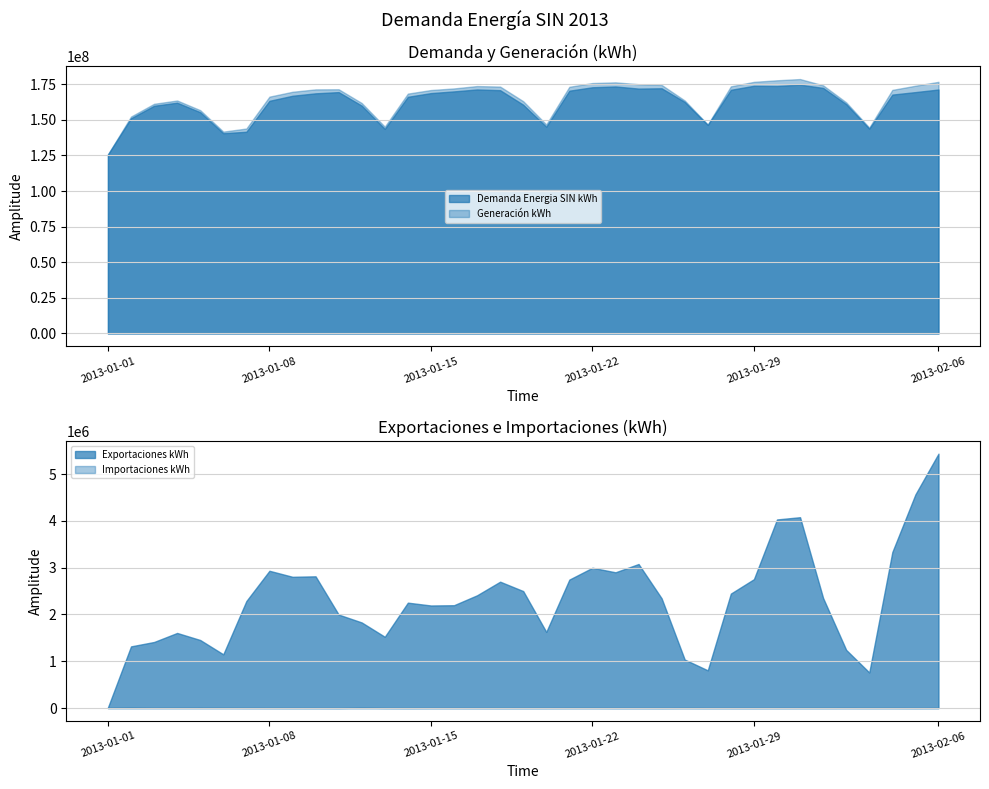

At which label does Demanda Energia SIN kWh reach its minimum?

2013-01-01